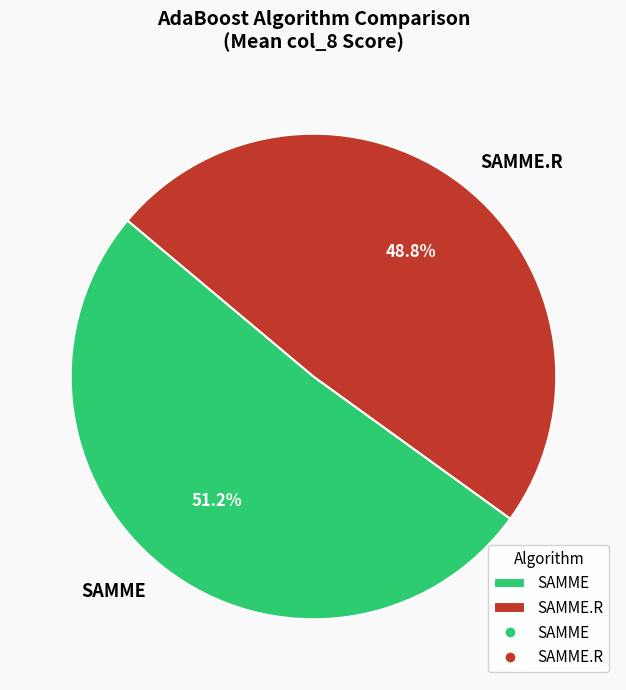

Which slice is the largest?

SAMME